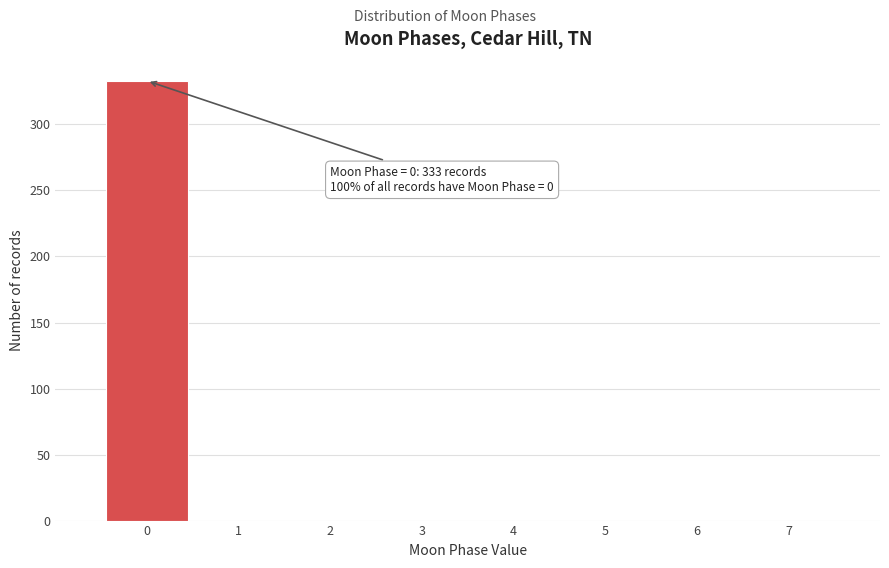

Which range on the x-axis has the tallest bar?

-0.5 to 0.5